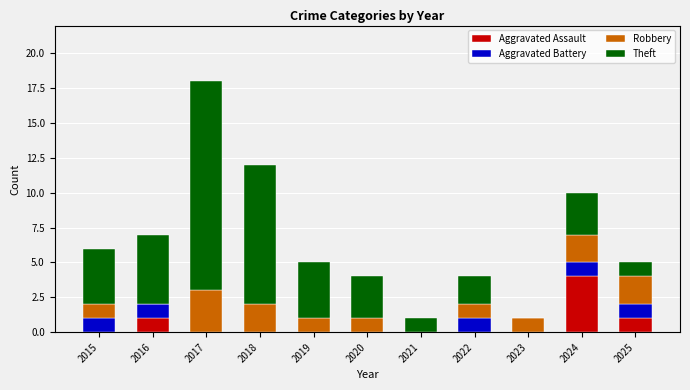

What are all the series names shown in the legend?

Aggravated Assault, Aggravated Battery, Robbery, Theft